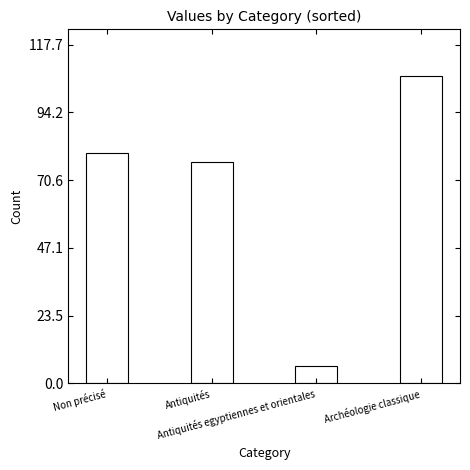

Rank the categories by value from lowest to highest.

Antiquités egyptiennes et orientales, Antiquités, Non précisé, Archéologie classique